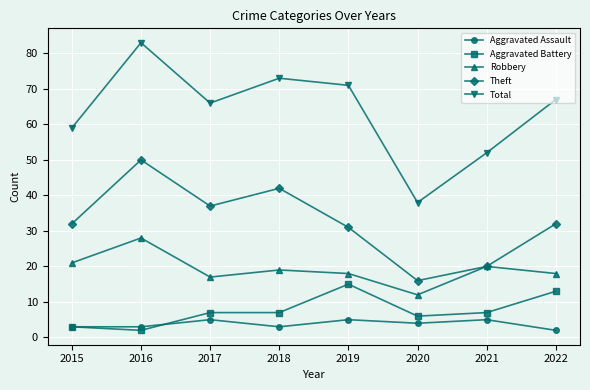

How many interior local valleys does the Total series have?

2